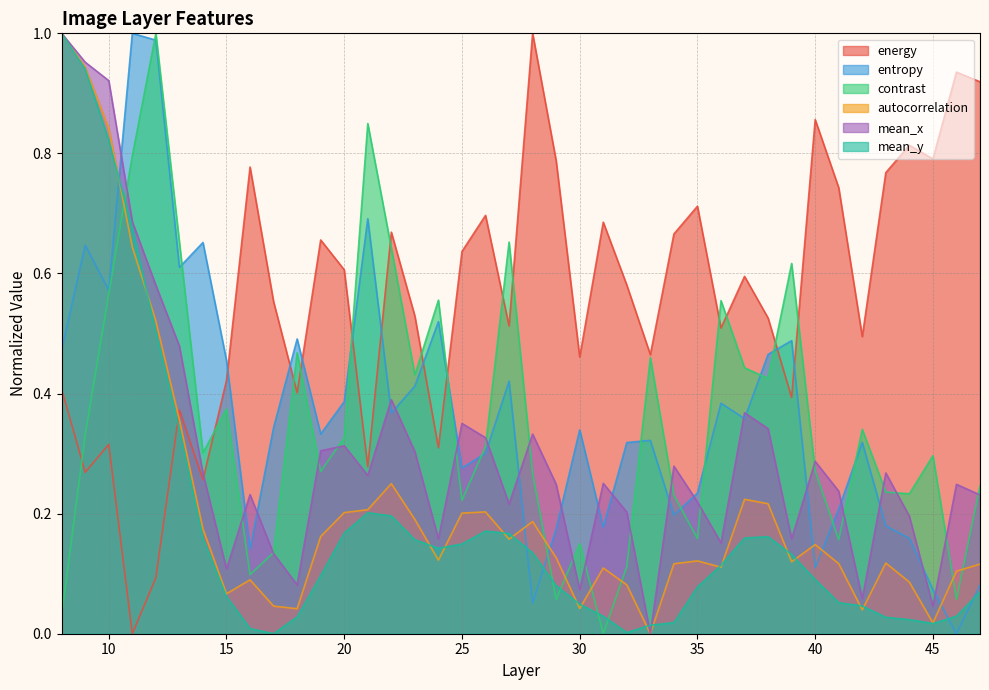

Is it true that entropy equals 0.2 at 26?

False